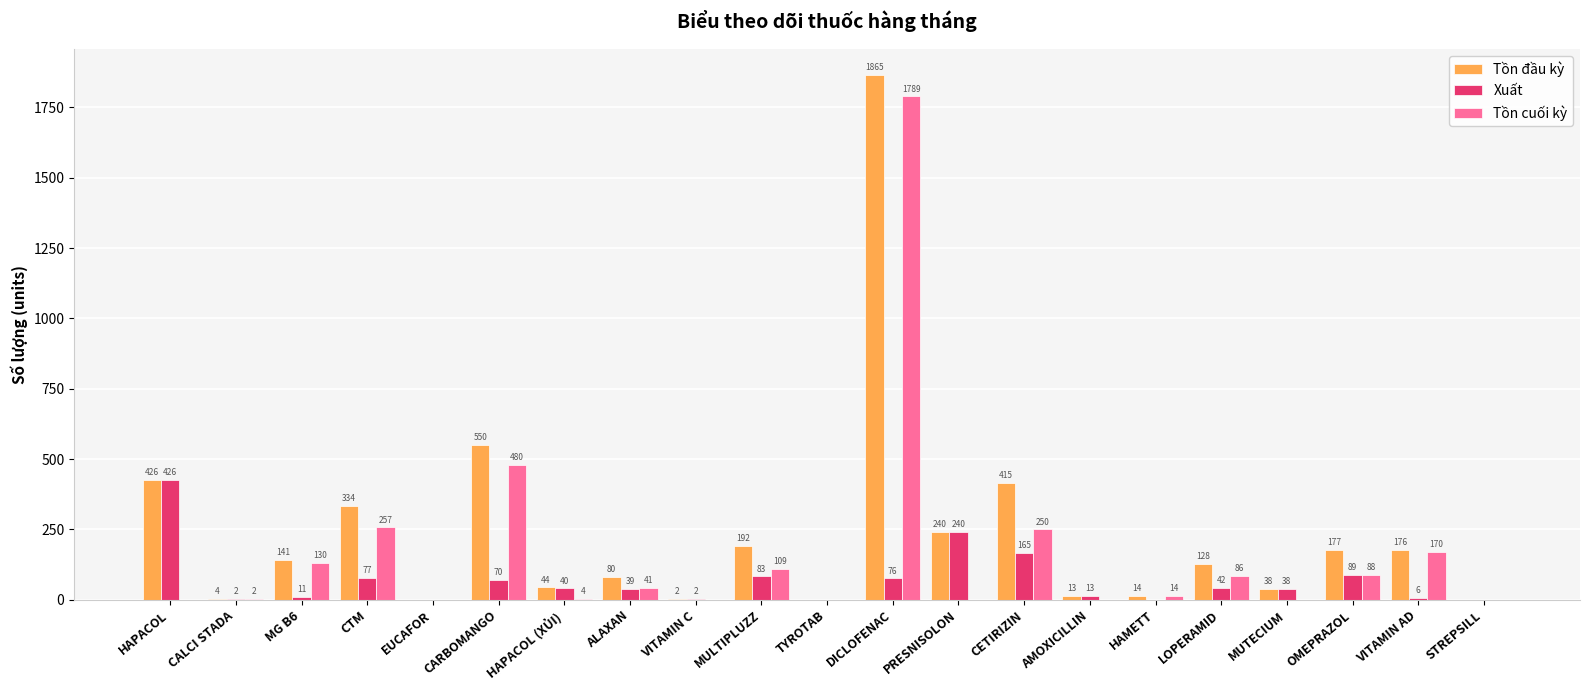

Reading left to right, extract all data points from this chart.

Tồn đầu kỳ: 426	4	141	334	0	550	44	80	2	192	0	1865	240	415	13	14	128	38	177	176	0
Xuất: 426	2	11	77	0	70	40	39	2	83	0	76	240	165	13	0	42	38	89	6	0
Tồn cuối kỳ: 0	2	130	257	0	480	4	41	0	109	0	1789	0	250	0	14	86	0	88	170	0